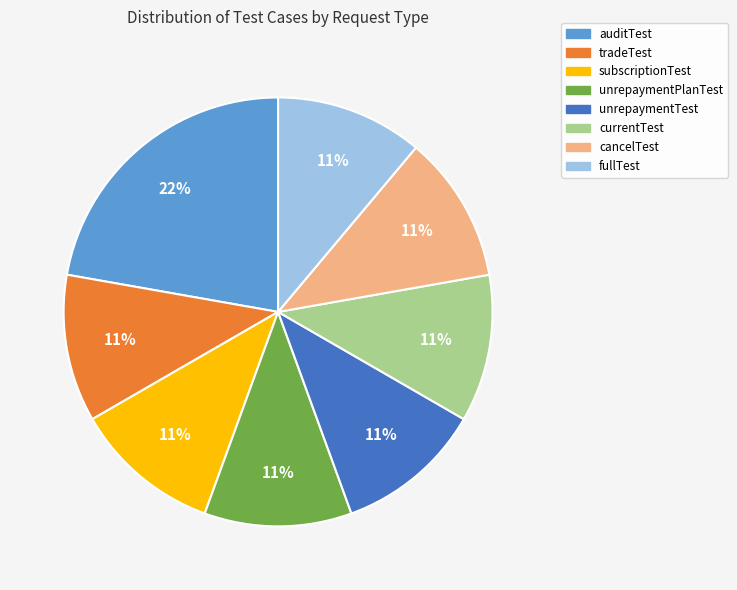

To the nearest percent, what percentage of the pie is tradeTest?

11%